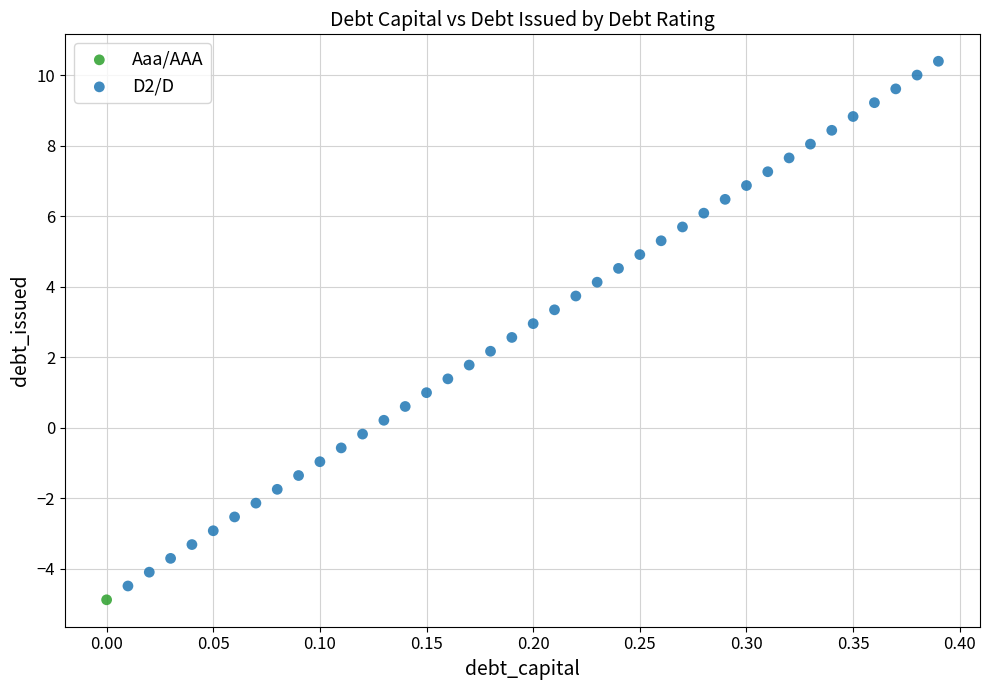

What are all the series names shown in the legend?

Aaa/AAA, D2/D